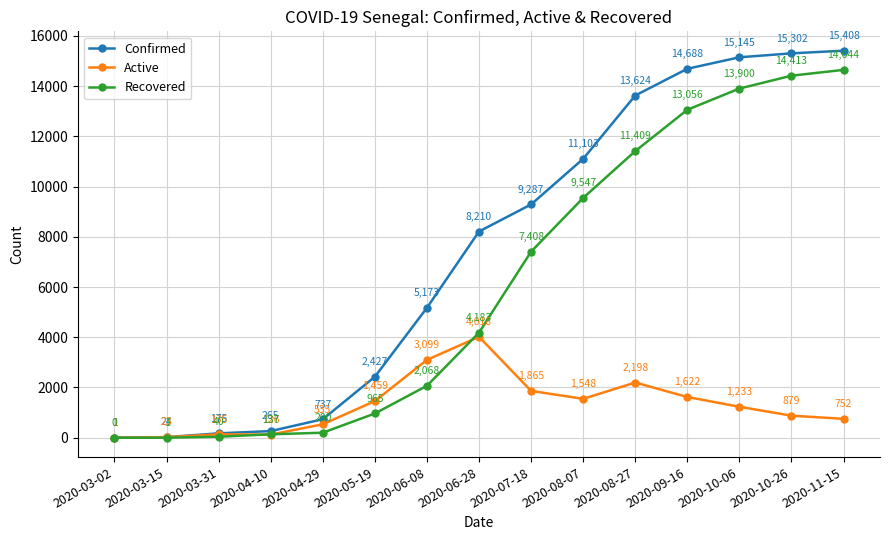

What position from the right is 2020-09-16?

4